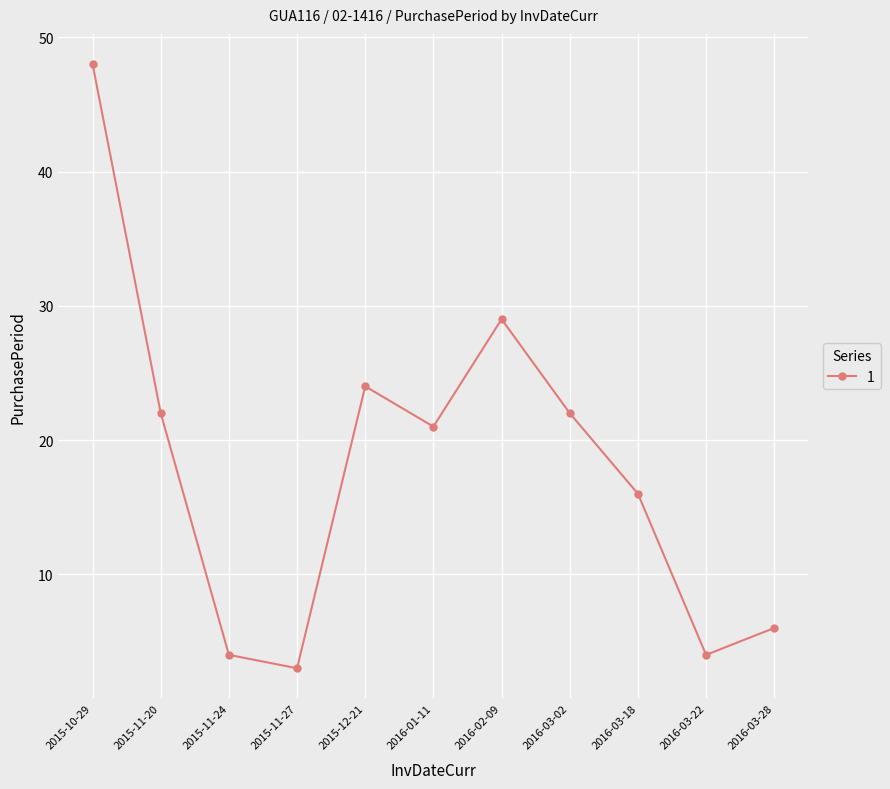

Which has a higher value, 2016-03-18 or 2016-03-28?

2016-03-18